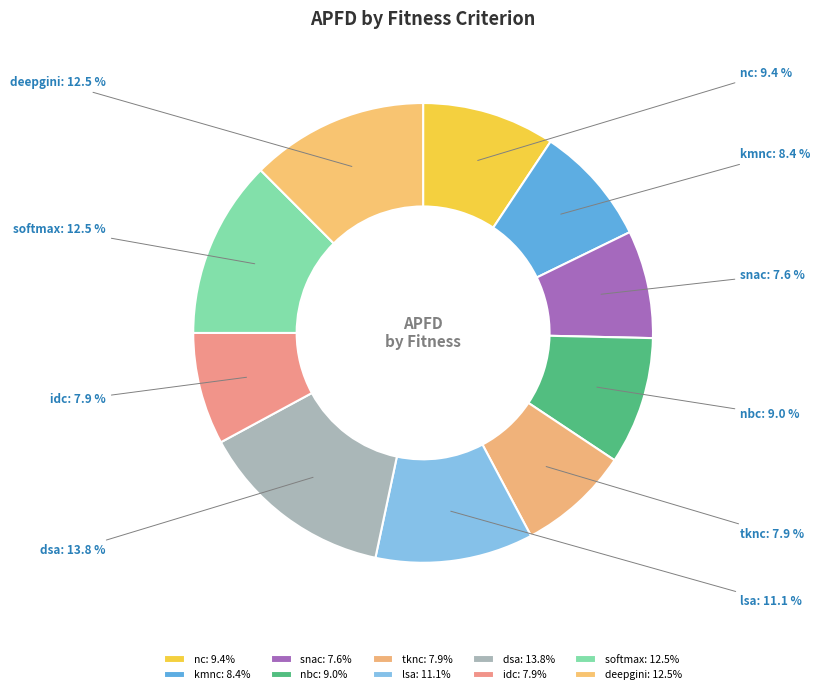

Which has a higher value, kmnc or softmax?

softmax